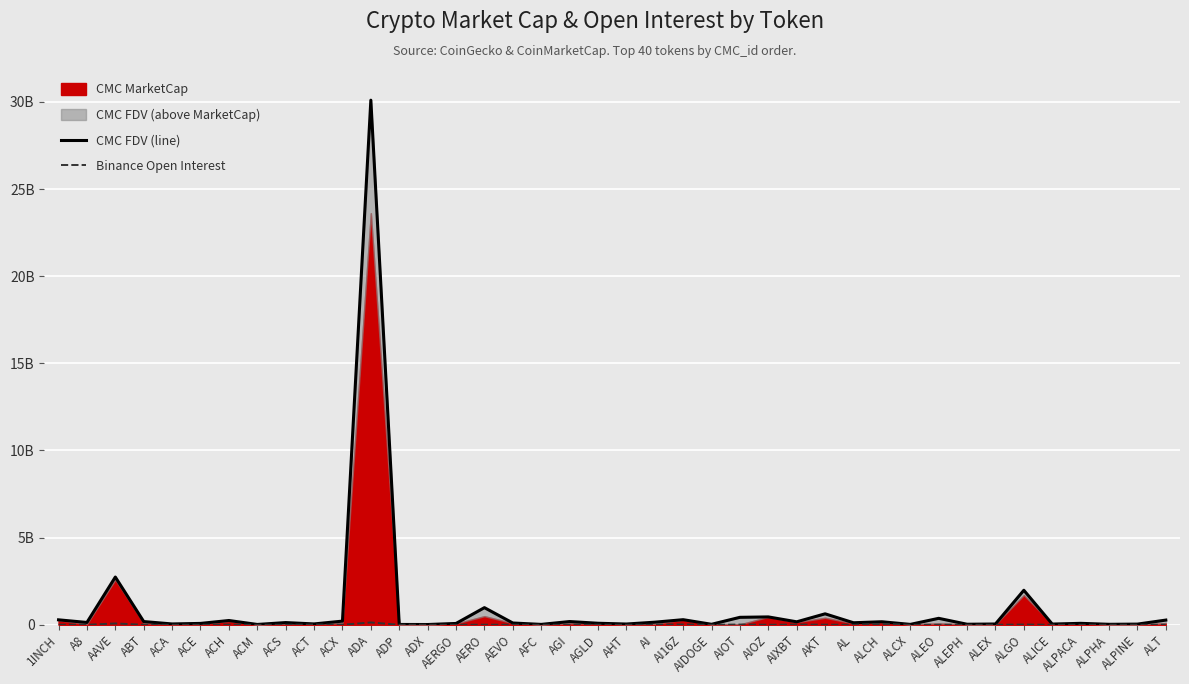

Reading left to right, what are all the values shown in this chart?

CMC FDV (line): 1INCH=283574804.6	A8=132222197.3	AAVE=2738031353.0	ABT=184100989.3	ACA=47002219.0	ACE=77842002.9	ACH=244378236.3	ACM=17562119.4	ACS=125762563.3	ACT=48129267.9	ACX=209184456.4	ADA=30096878503.0	ADP=17745132.3	ADX=14335341.0	AERGO=75116725.5	AERO=982043434.1	AEVO=101489219.8	AFC=21182716.3	AGI=184842350.9	AGLD=87018198.3	AHT=42385531.3	AI=147994334.0	AI16Z=291751159.7	AIDOGE=27263407.5	AIOT=427162158.0	AIOZ=450793763.3	AIXBT=169362556.8	AKT=627681183.0	AL=115535784.7	ALCH=172926471.2	ALCX=21386244.1	ALEO=369296815.9	ALEPH=30078392.8	ALEX=43936130.1	ALGO=1979672166.4	ALICE=40136072.4	ALPACA=82159096.0	ALPHA=26431045.5	ALPINE=37280872.7	ALT=268511166.6
Binance Open Interest: 1INCH=3831086.0	A8=0.0	AAVE=74877893.0	ABT=0.0	ACA=0.0	ACE=1605227.0	ACH=4359986.0	ACM=0.0	ACS=0.0	ACT=13851950.0	ACX=2521242.0	ADA=131989768.0	ADP=0.0	ADX=0.0	AERGO=0.0	AERO=3232589.0	AEVO=3292485.0	AFC=0.0	AGI=0.0	AGLD=3368922.0	AHT=0.0	AI=2225309.0	AI16Z=15409918.0	AIDOGE=0.0	AIOT=12977185.0	AIOZ=0.0	AIXBT=10143796.0	AKT=5365759.0	AL=0.0	ALCH=49618073.0	ALCX=0.0	ALEO=0.0	ALEPH=0.0	ALEX=0.0	ALGO=13550933.0	ALICE=2292673.0	ALPACA=13085.0	ALPHA=3055649.0	ALPINE=2219282.0	ALT=2880072.0